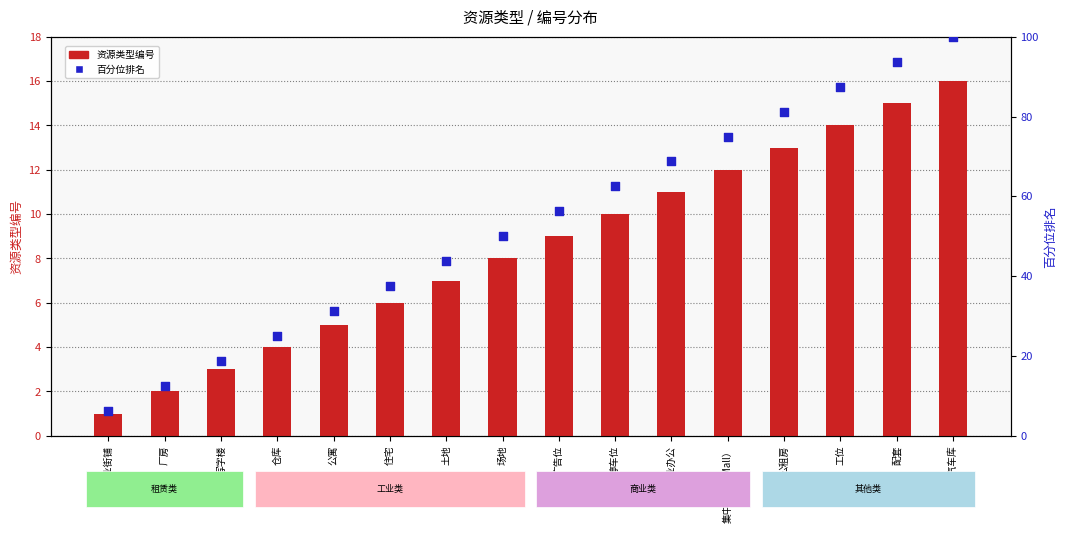

Which series has the widest spread of Y values?

百分位排名